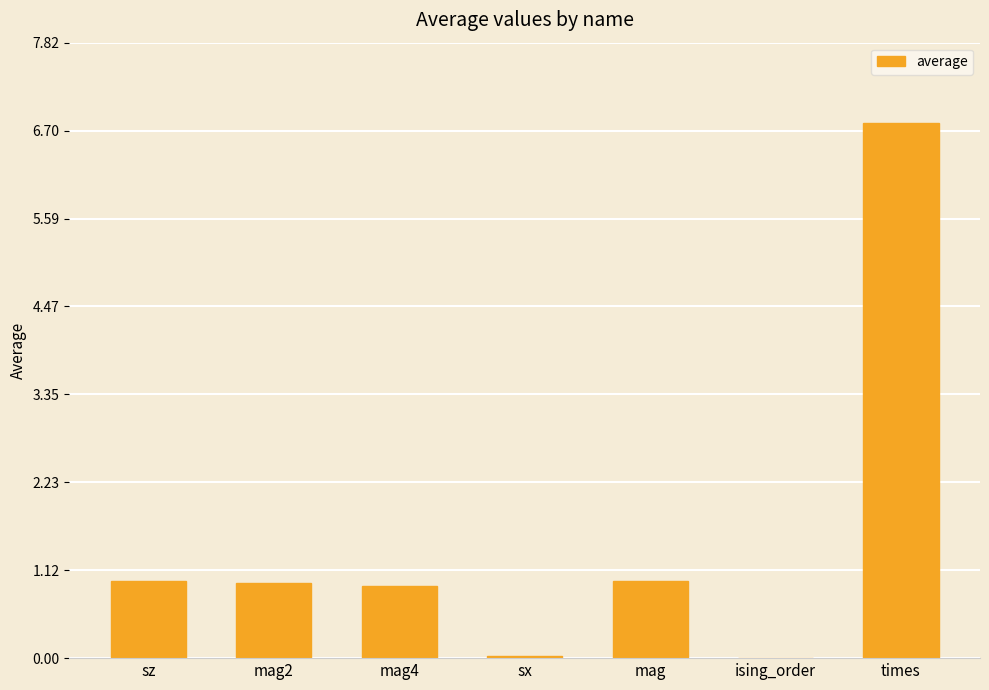

The value at sx is 0.0. True or false?

True